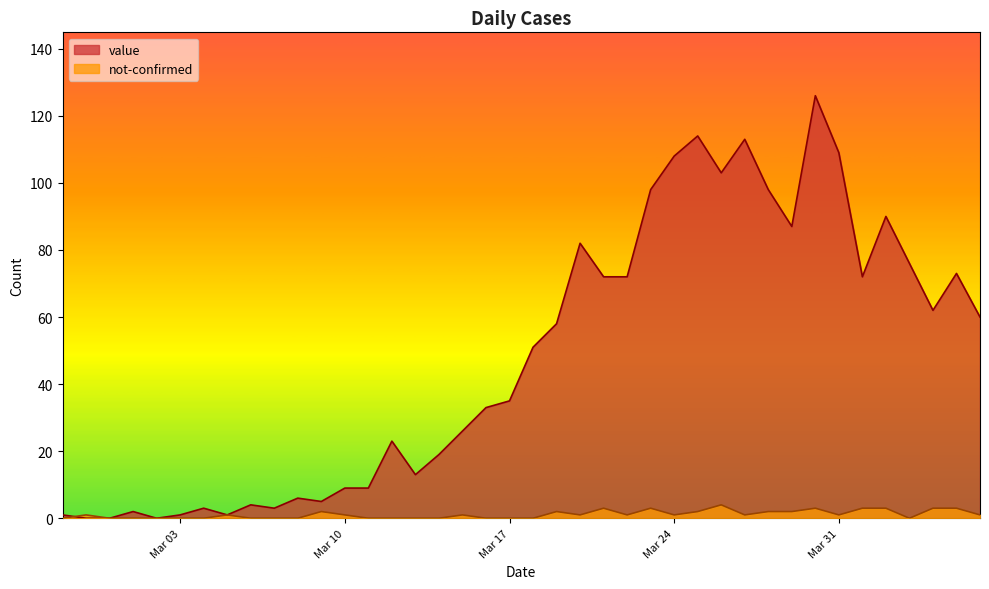

True or false: value has more than 2 points higher than both neighbors.

True